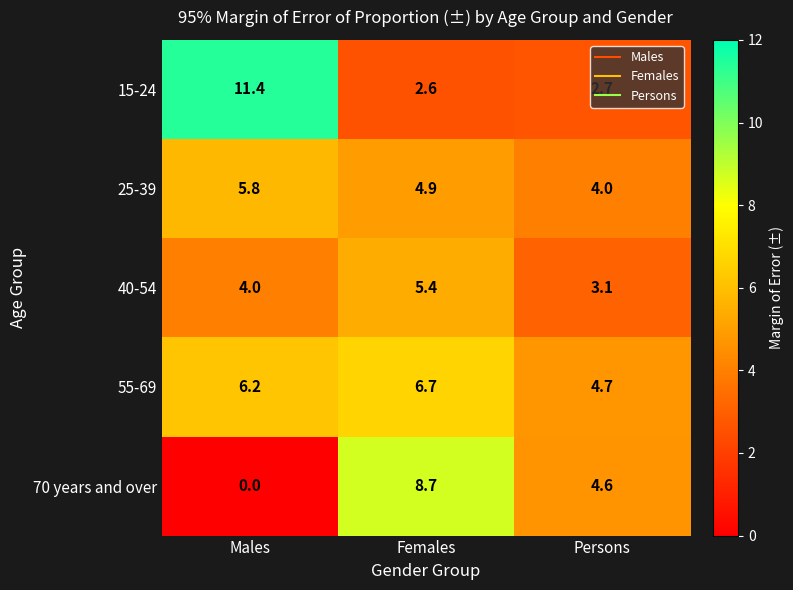

The 40-54 series shows 1.3 at Females. True or false?

False